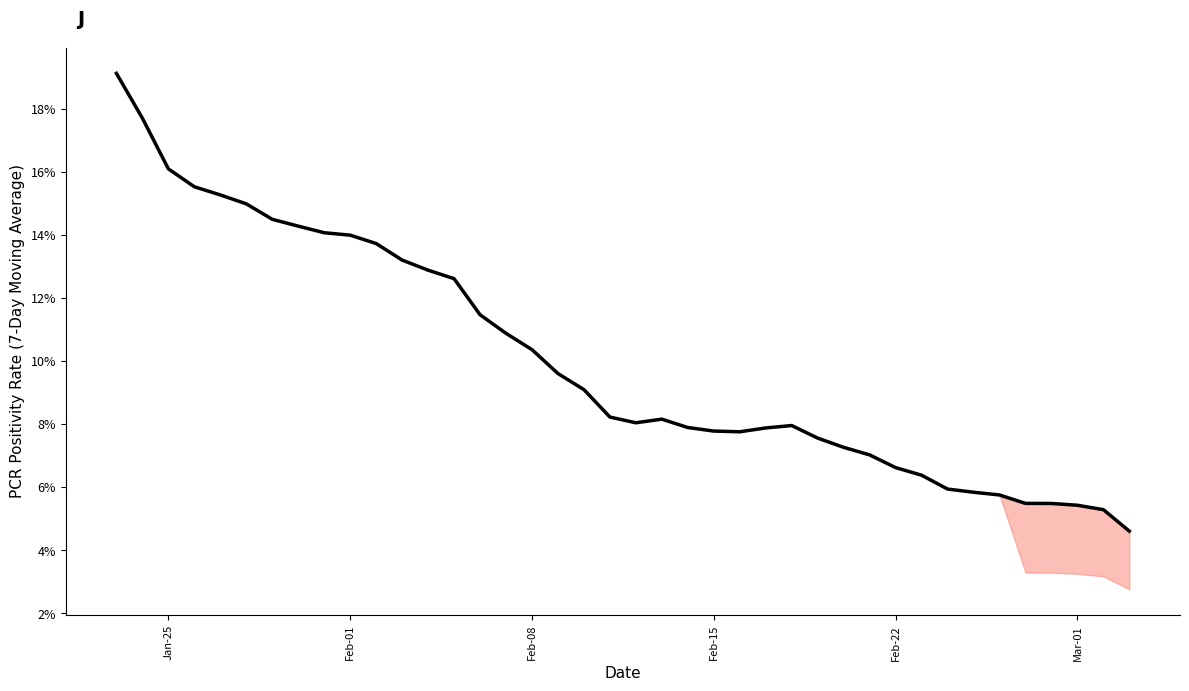

What is the maximum value shown in the chart?

19.1